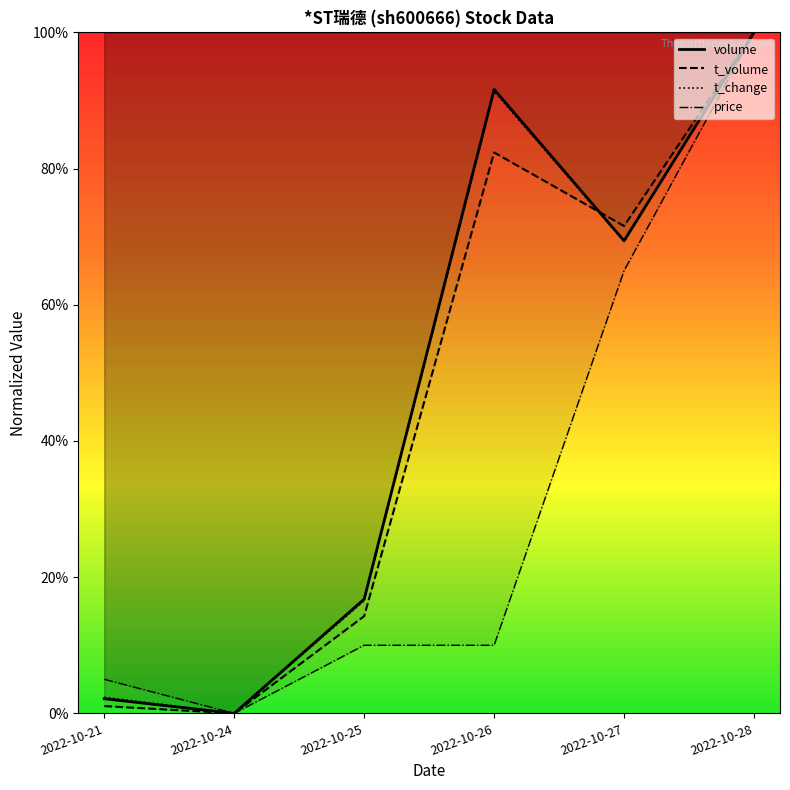

The price series shows 20.0 at 2022-10-27. True or false?

False